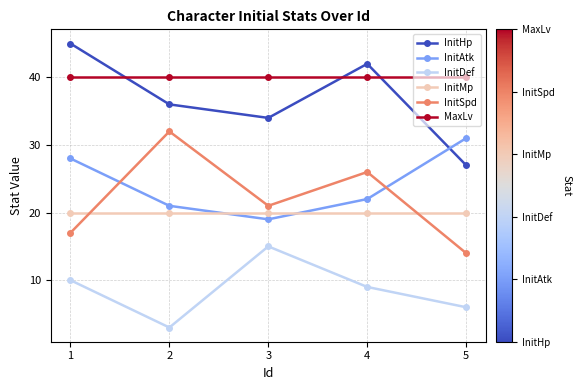

True or false: InitAtk has a value of 9 at 5.

False